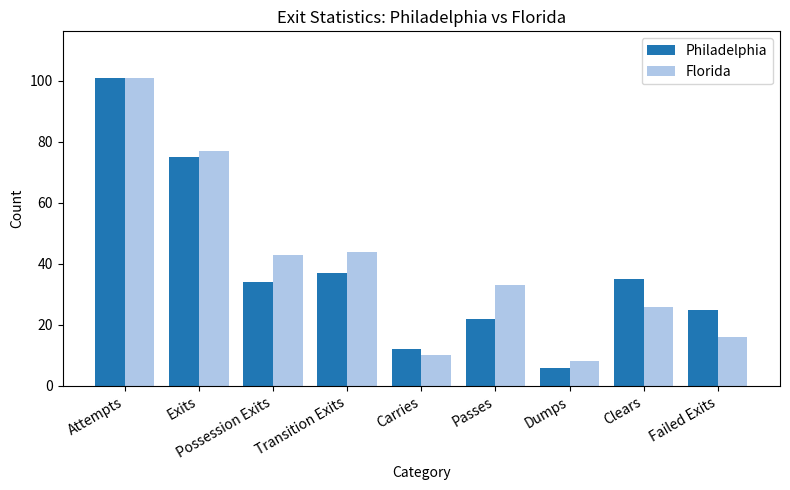

How many data points in Florida are less than 33?

4